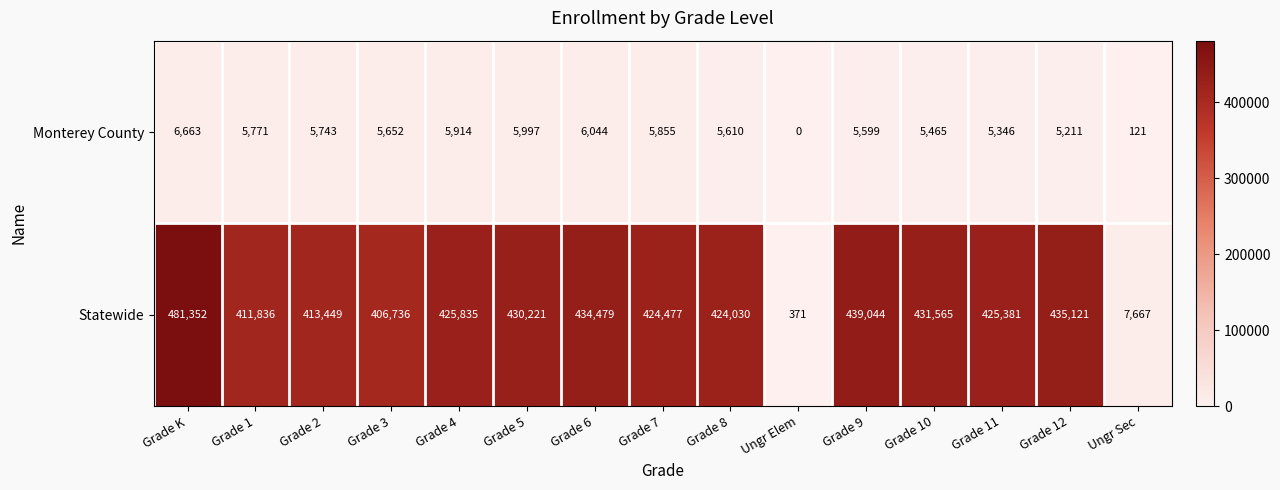

At how many categories does at least one series exceed 439244?

1